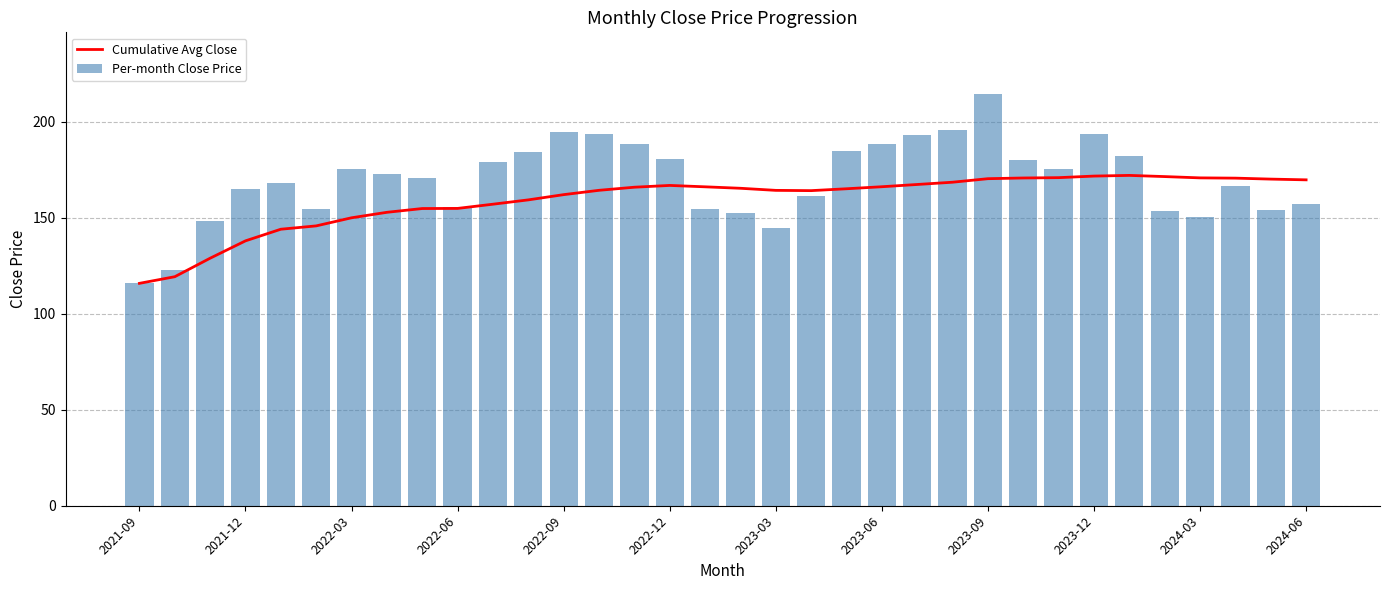

List the series in order of their overall mean, lowest first.

Cumulative Avg Close, Per-month Close Price